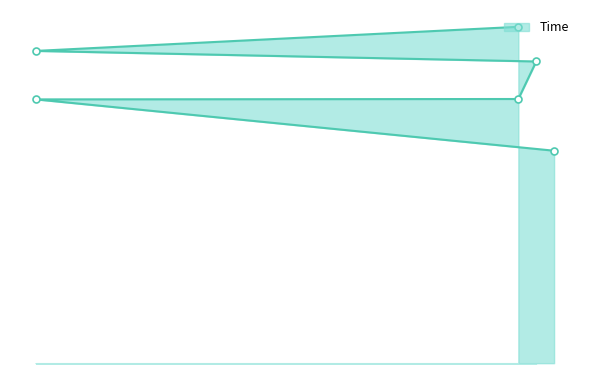

What is the label of the 6th point from the left?

30